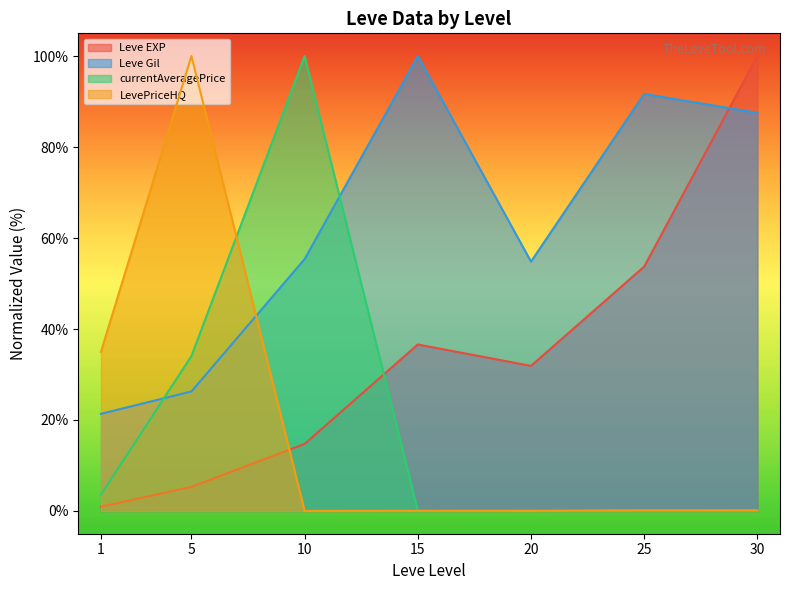

Which series ends up on top after the final intersection of LevePriceHQ and currentAveragePrice?

LevePriceHQ